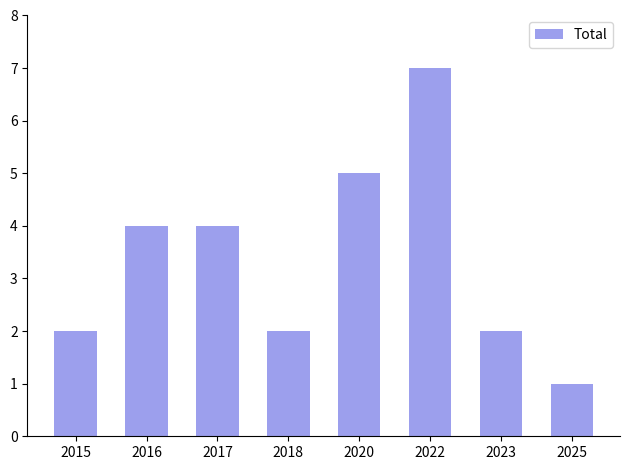

What is the change in value from 2016 to 2022?

+3